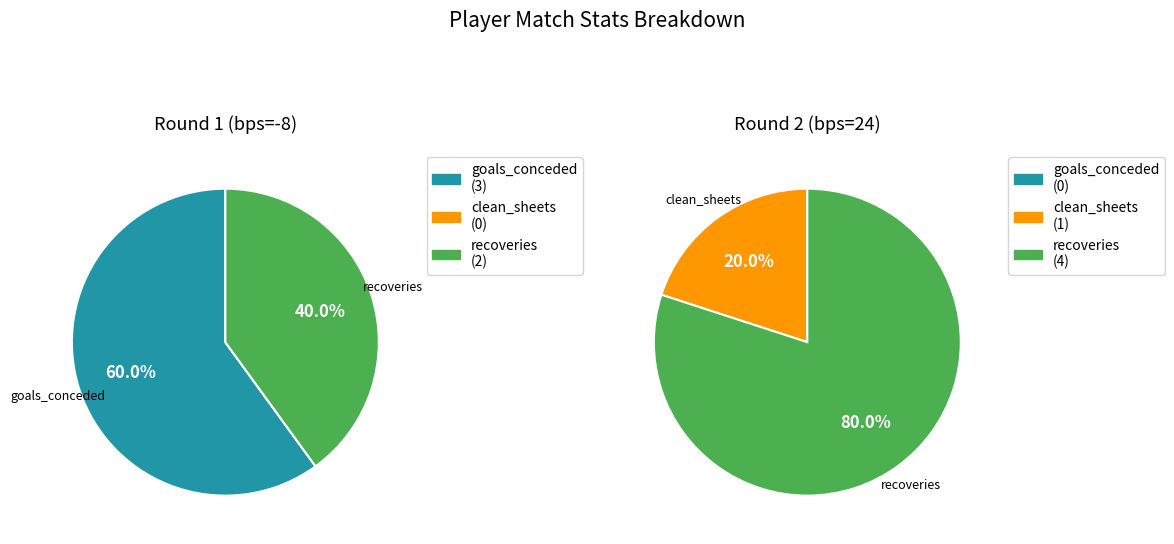

How many segments does this pie chart have?

3